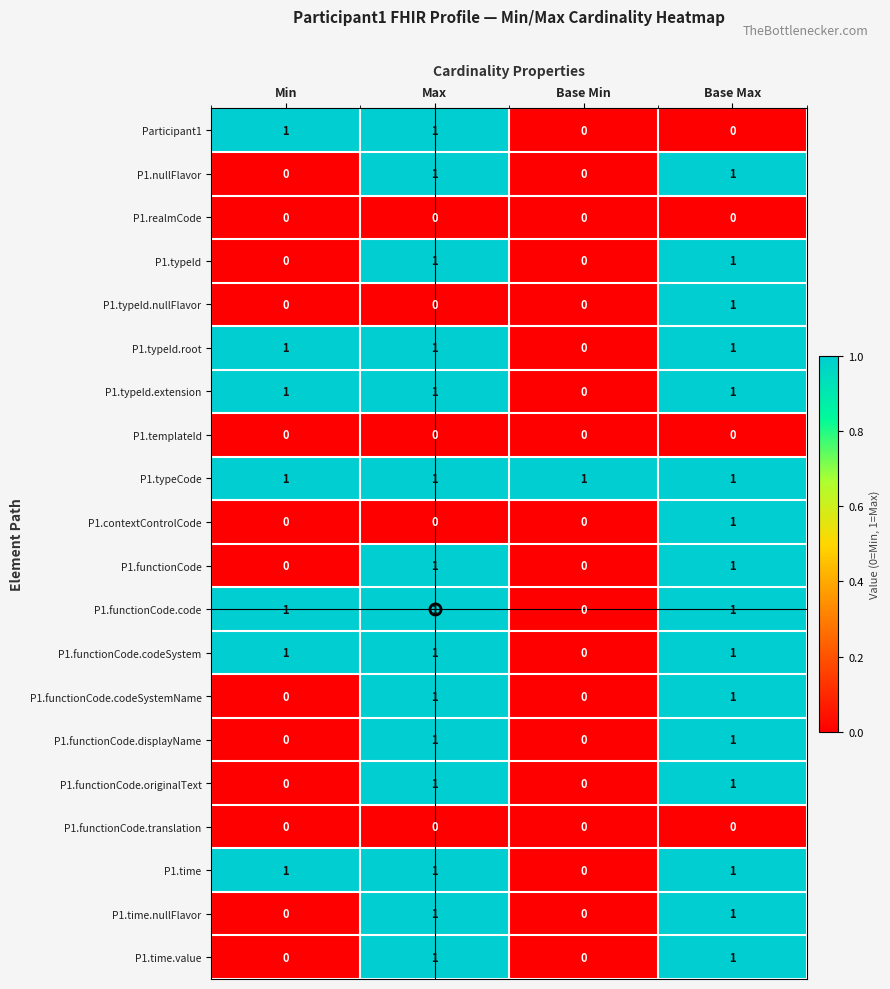

Is it true that P1.typeCode equals 1 at Max?

True